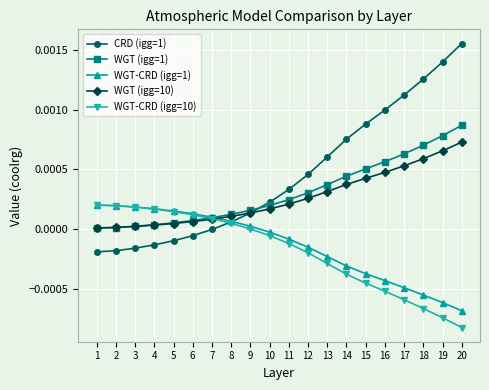

The value of CRD (igg=1) at 20 is 0.0. True or false?

True